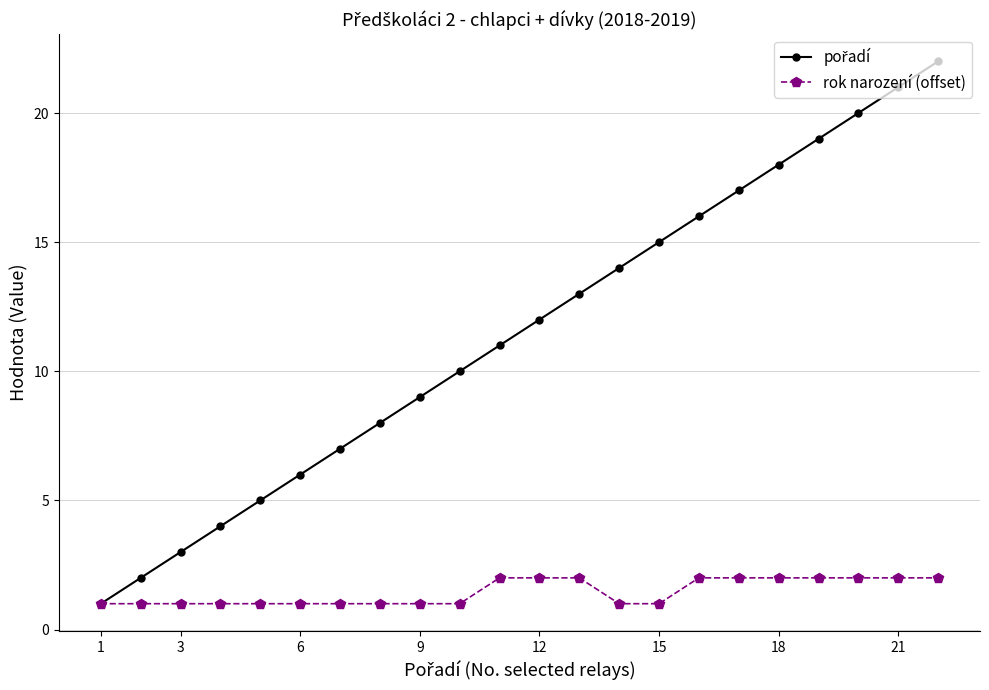

What is the greatest value displayed?

22